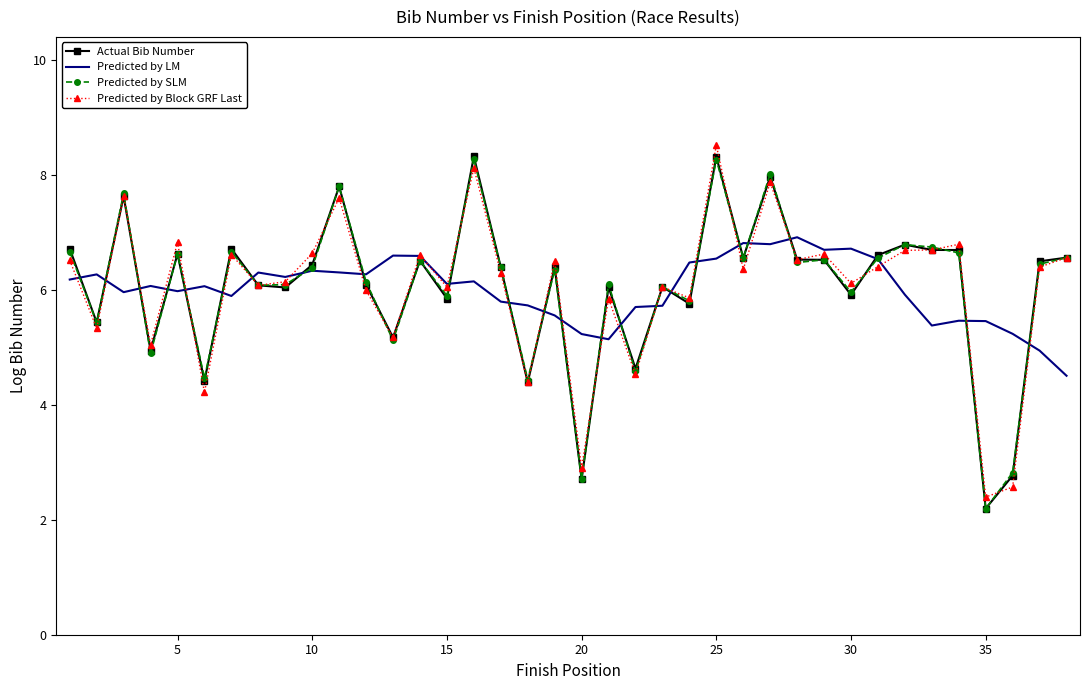

True or false: Actual Bib Number has more than 2 points higher than both neighbors.

True